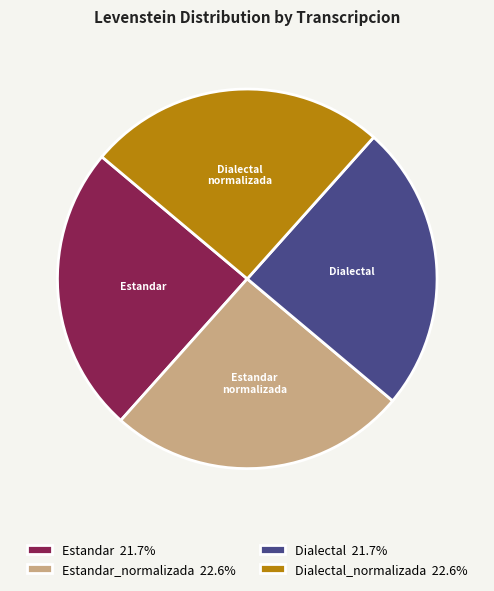

What is the ratio of the value at Estandar 21.7% to the value at Estandar_normalizada 22.6%?

1.0